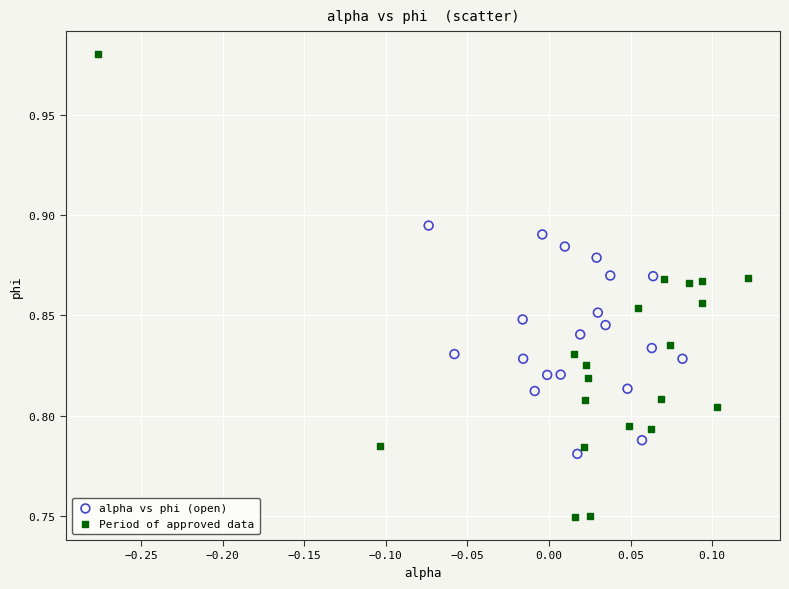

Which series reaches the minimum Y coordinate?

Period of approved data